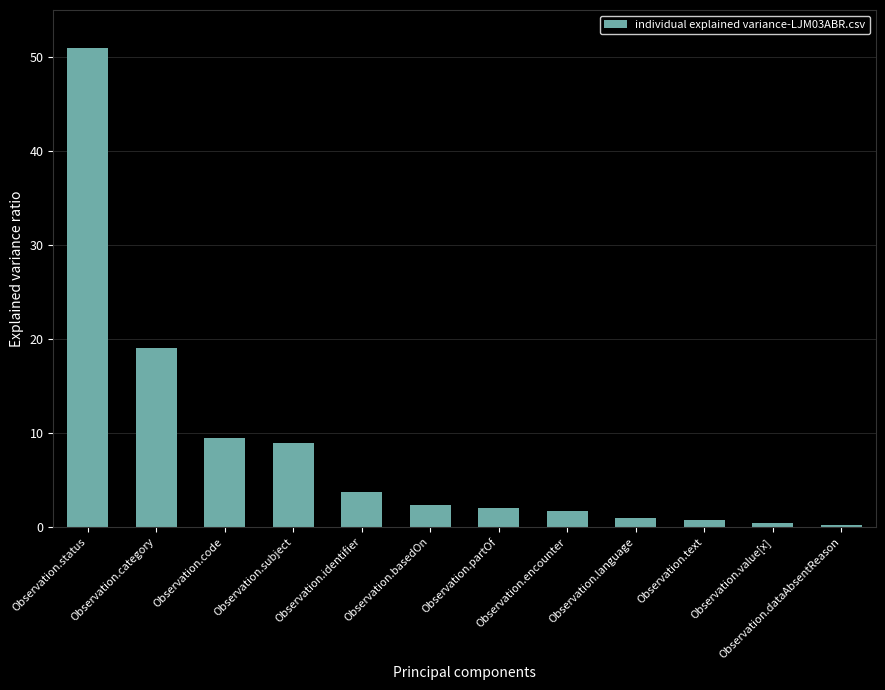

What is the label of the 11th bar from the left?

Observation.value[x]